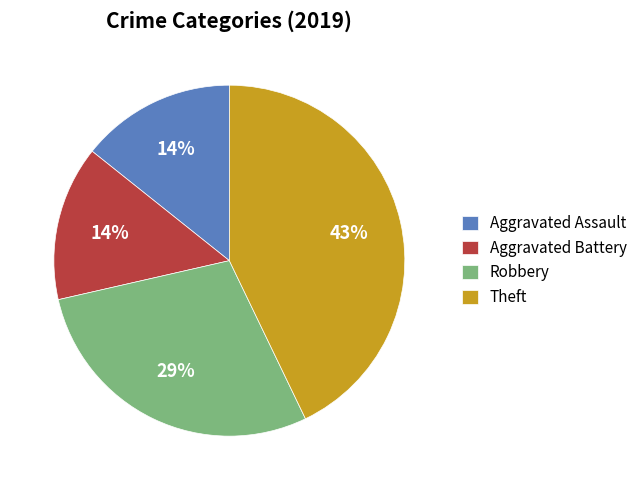

Between Aggravated Assault and Theft, which is larger?

Theft